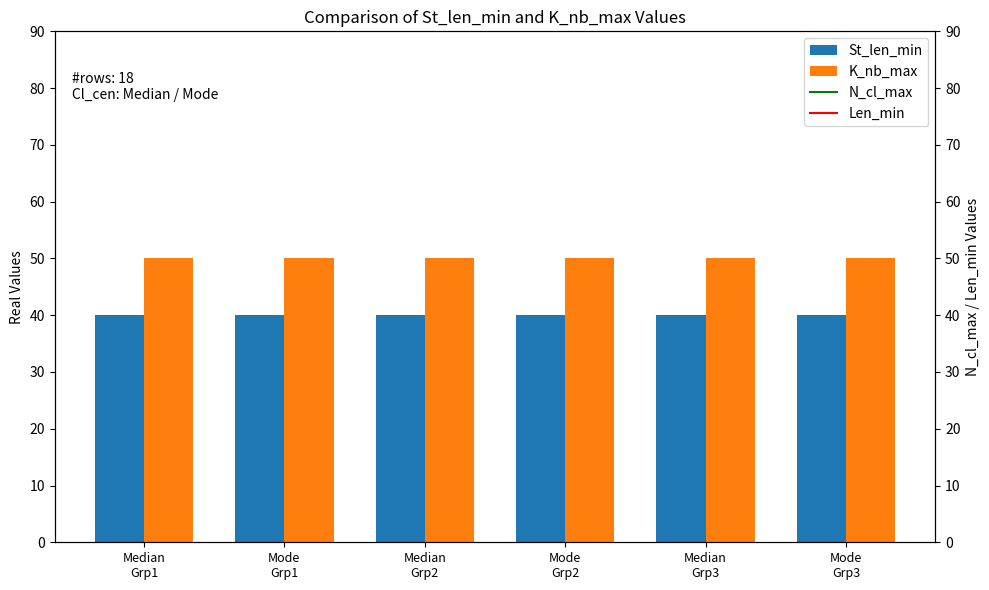

How many bars are there in each group?

2